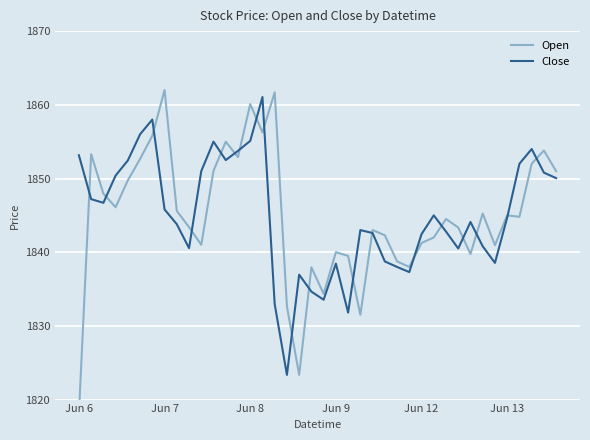

Count the number of data series in this chart.

2